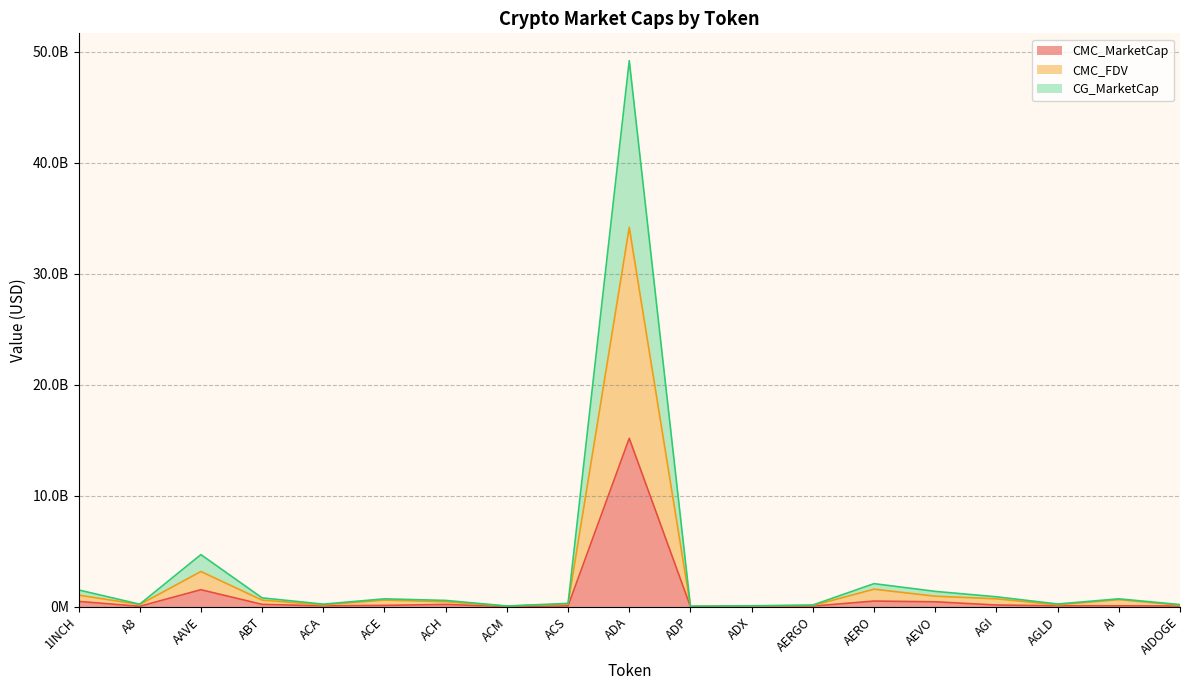

What are all the series names shown in the legend?

CMC_MarketCap, CMC_FDV, CG_MarketCap